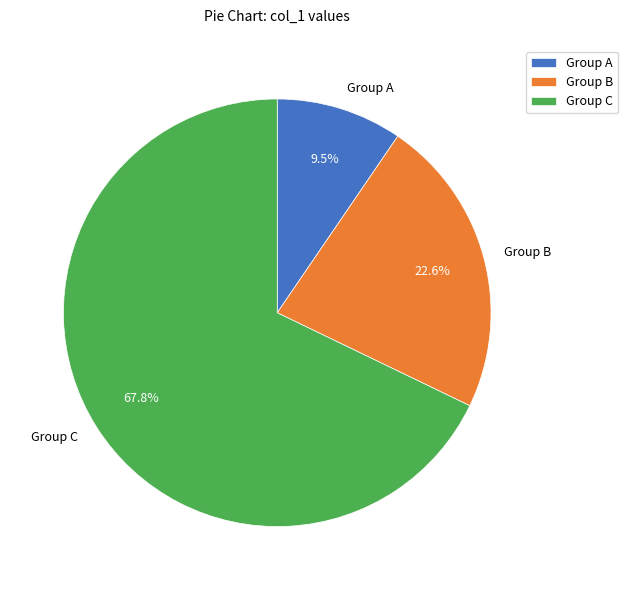

Rank the categories by value from highest to lowest.

Group C, Group B, Group A